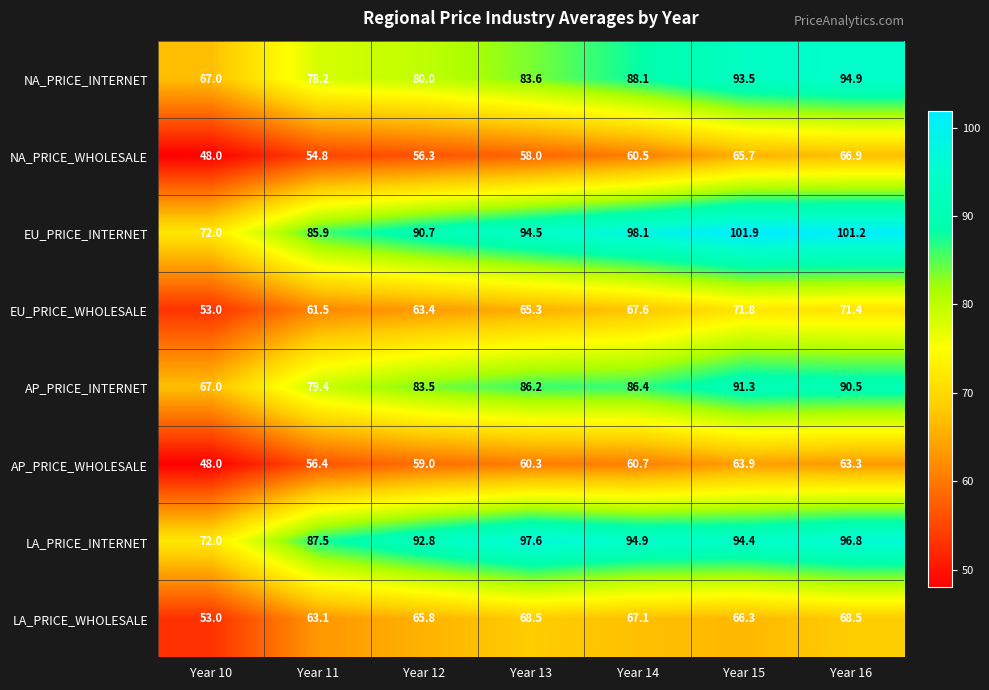

At which category does the chart reach its minimum across all series?

Year 10